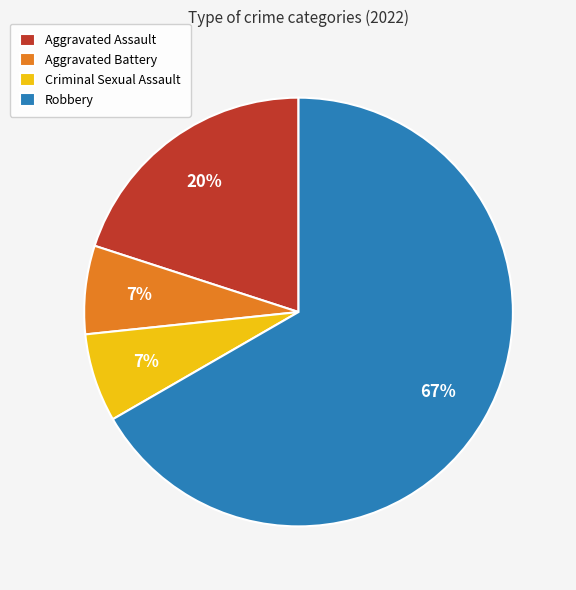

Between Robbery and Aggravated Assault, which is larger?

Robbery